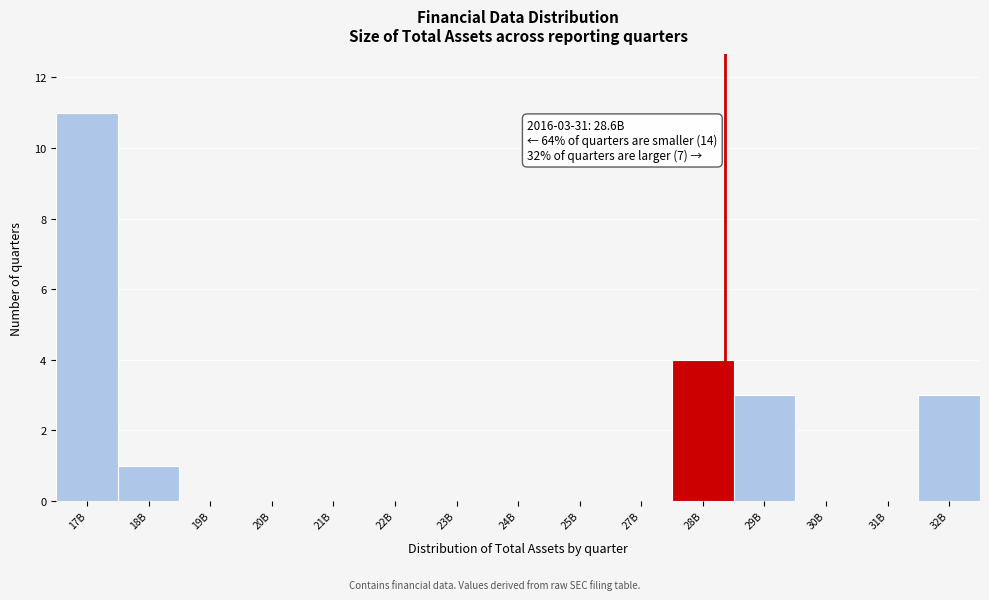

Reading left to right, extract all data points from this chart.

17B=11	18B=1	19B=0	20B=0	21B=0	22B=0	23B=0	24B=0	25B=0	27B=0	28B=4	29B=3	30B=0	31B=0	32B=3